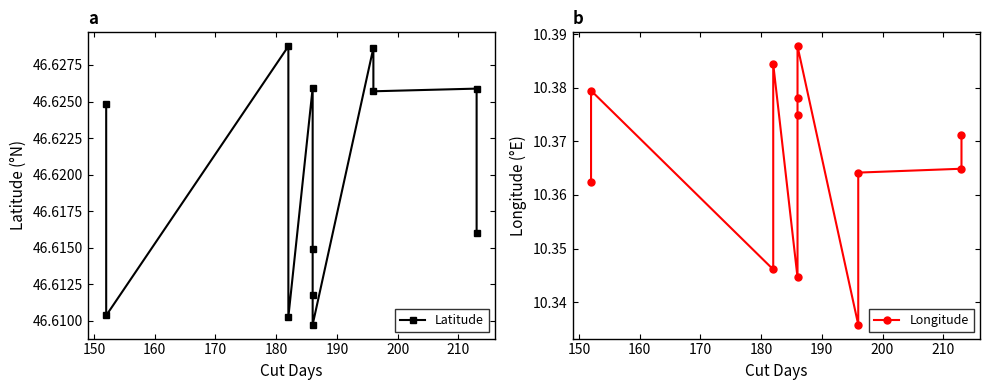

True or false: Latitude and Longitude intersect in this chart.

False